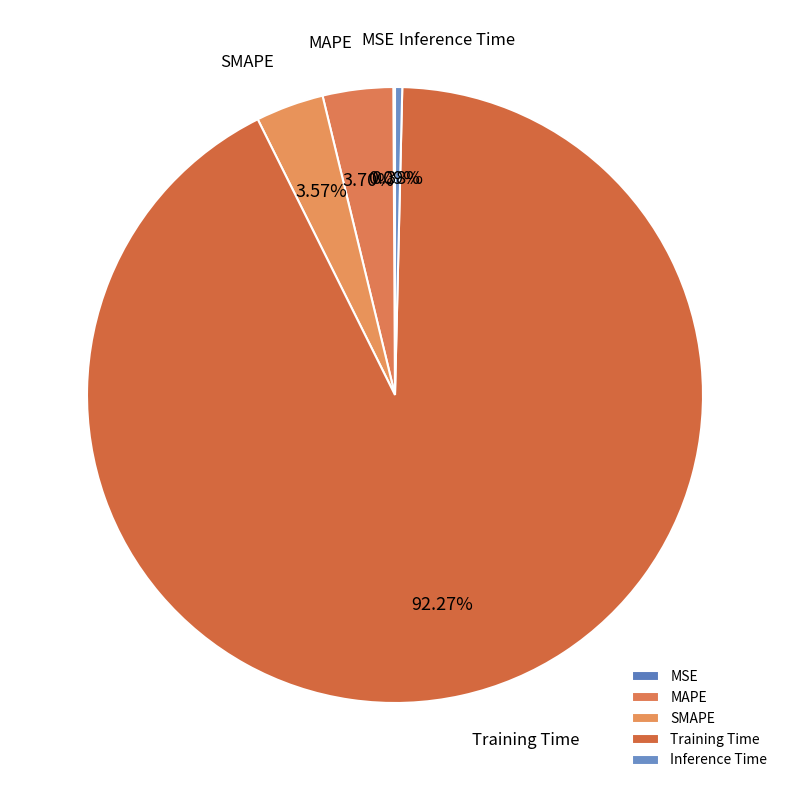

What percentage do Inference Time and Training Time together represent?

92.6%